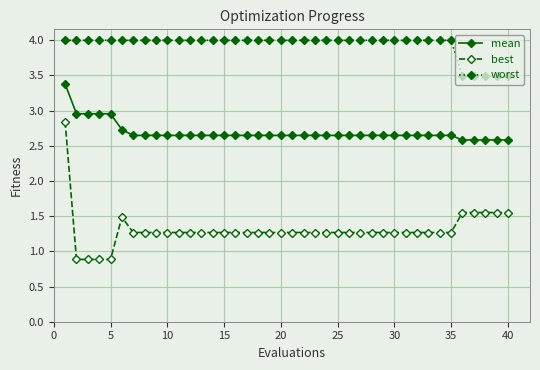

What is the maximum value for mean?

3.4